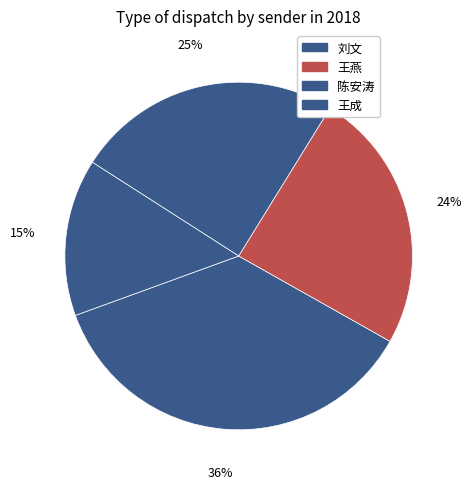

Count the number of slices in the pie.

4